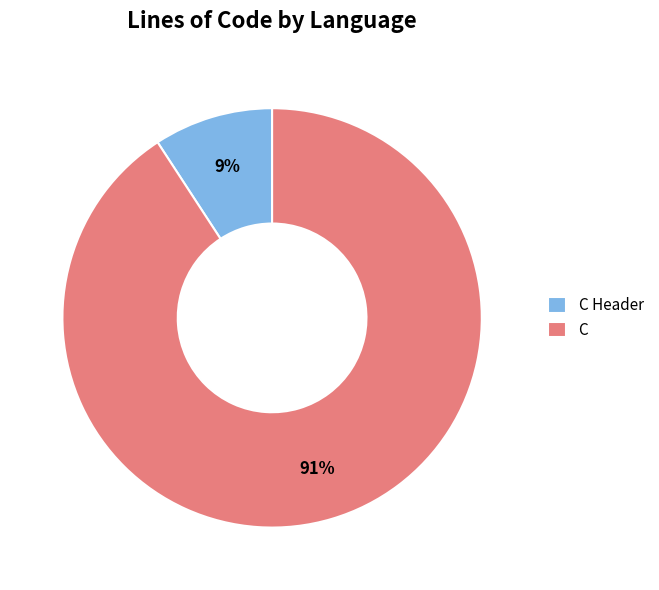

Does C Header represent more than half of the total?

No